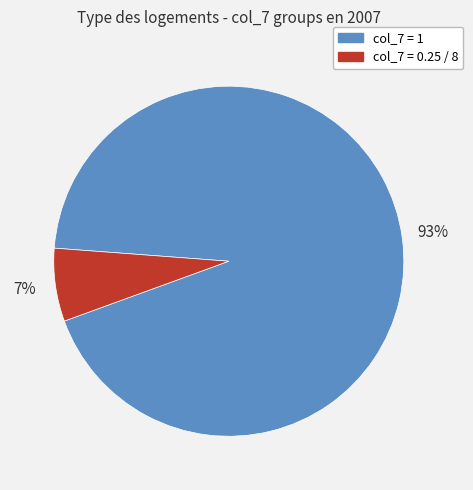

Is there a majority slice in this chart?

Yes